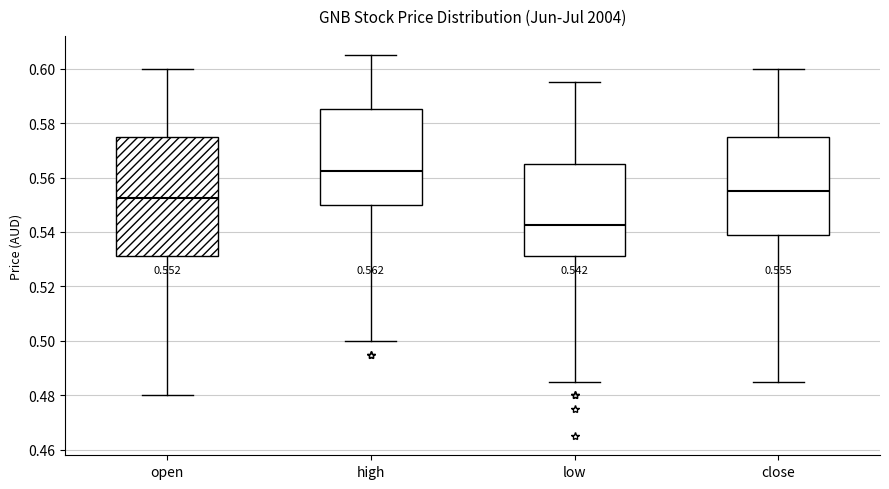

Which box has the lowest median line?

low